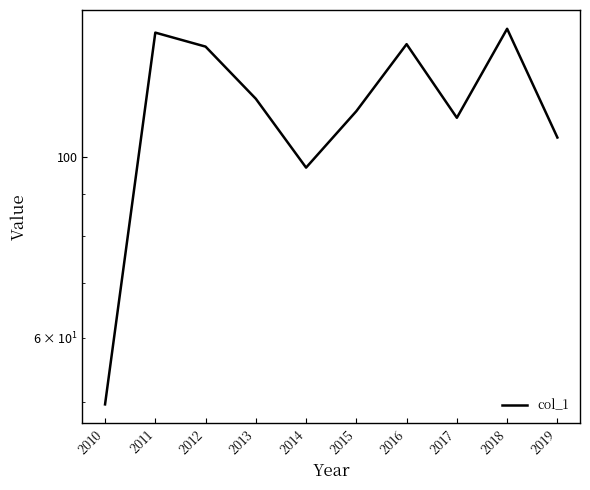

Where is the data nearest to the value 96?

2014